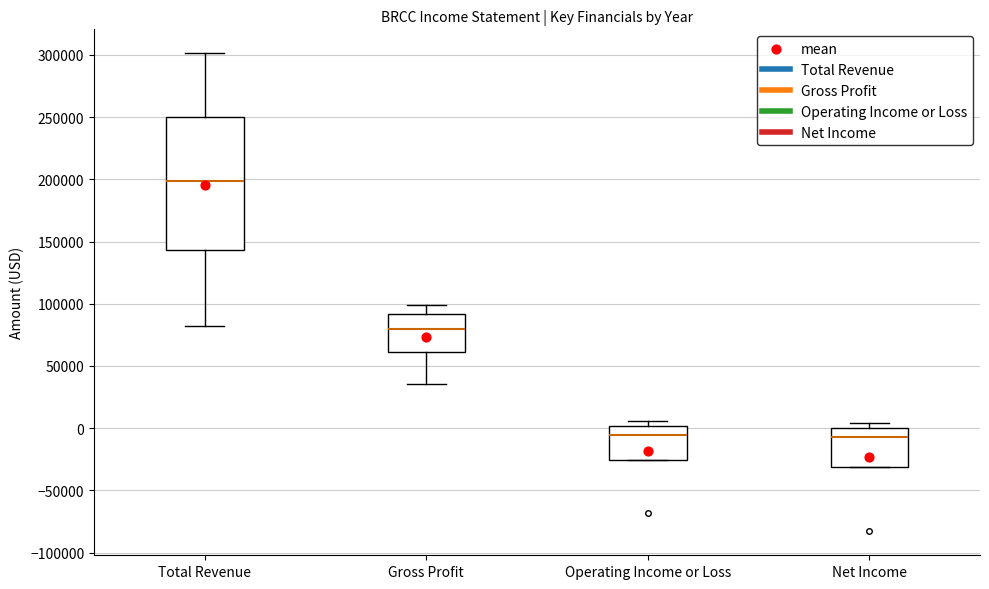

Where does the upper whisker of the box for Total Revenue end on the y-axis? The values are not printed on the chart, so give them approximately, as read against the axis.

300000